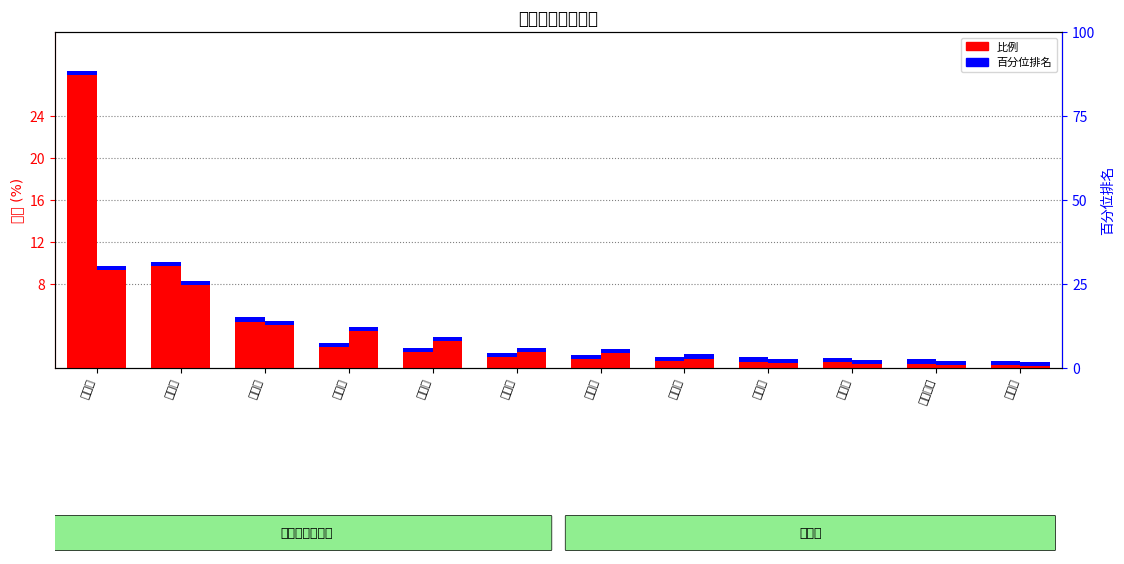

List the labels in order of 广西壮族自治区比例 value, smallest first.

梧州市, 防城港市, 北海市, 钦州市, 崇左市, 玉林市, 贵港市, 桂林市, 来宾市, 百色市, 柳州市, 南宁市